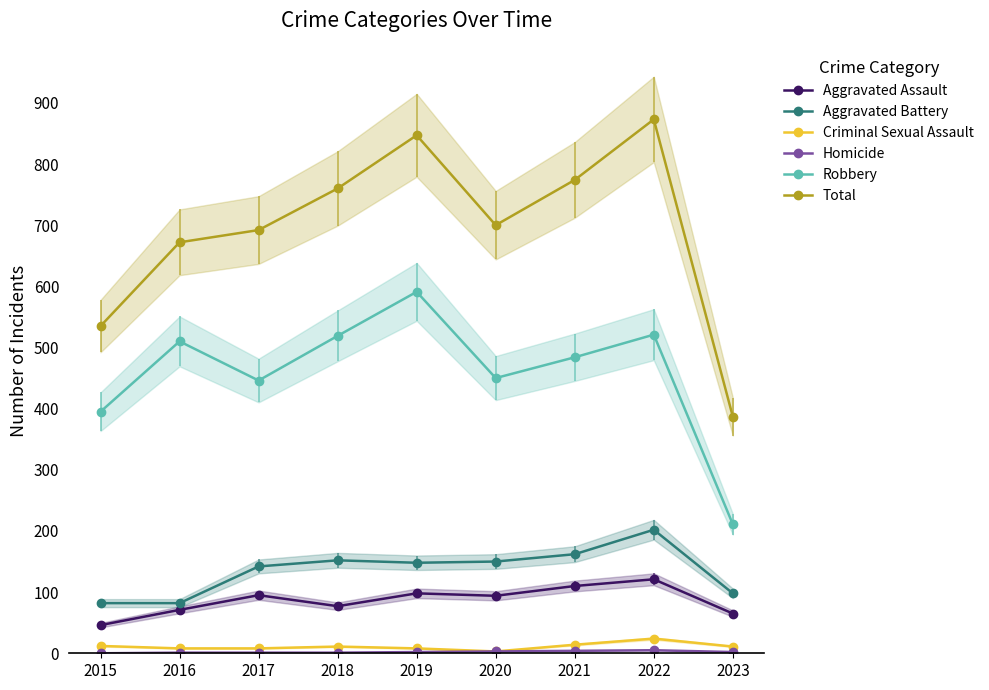

What value does the Criminal Sexual Assault series have at 2023, to the nearest 10?

10